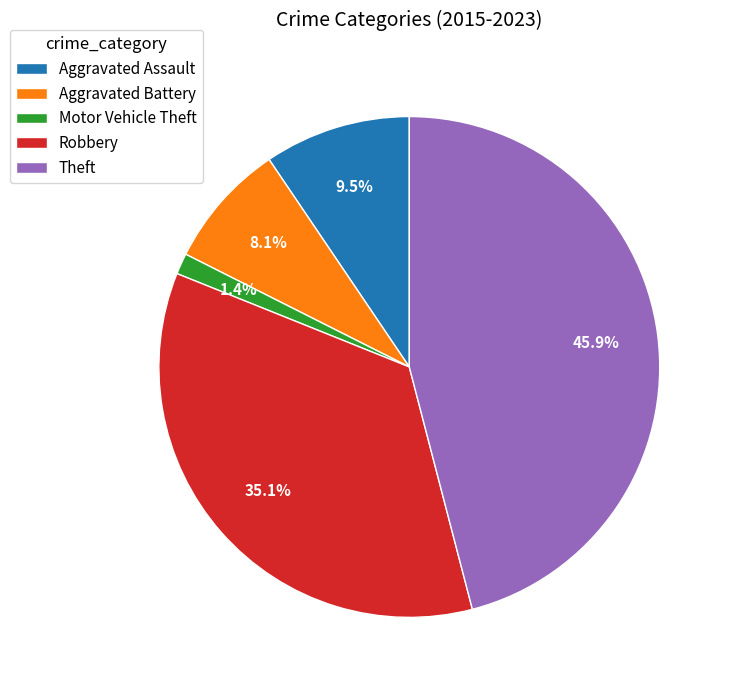

How many slices are in this pie chart?

5